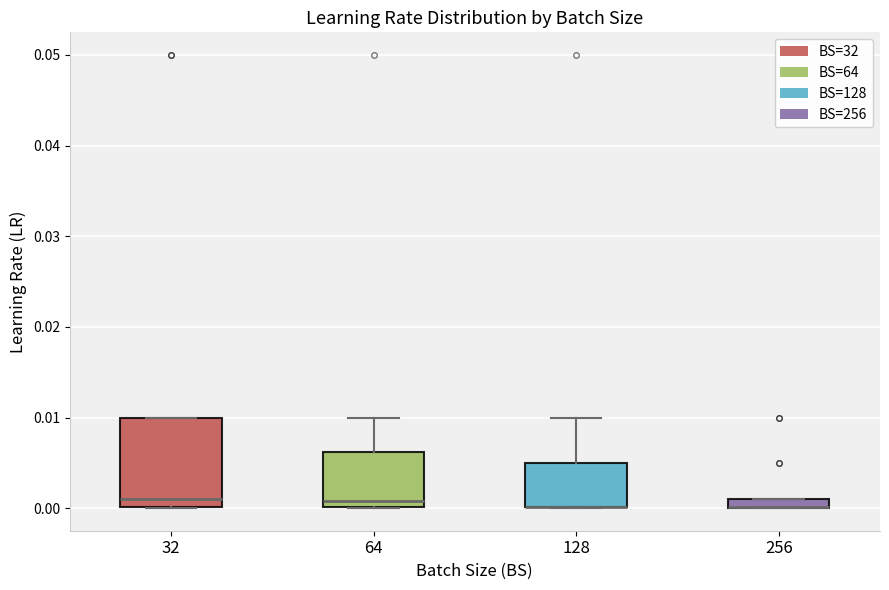

Where is the upper edge of the box at x = 256 on the y-axis? The values are not printed on the chart, so give them approximately, as read against the axis.

0.001